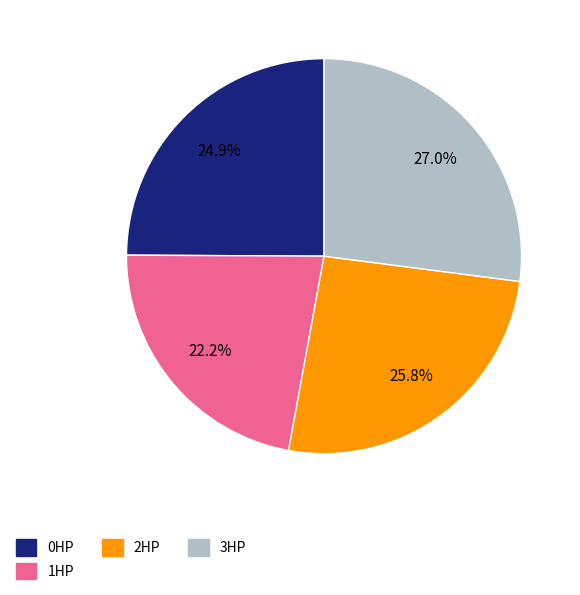

Which category has the biggest portion of the pie?

3HP